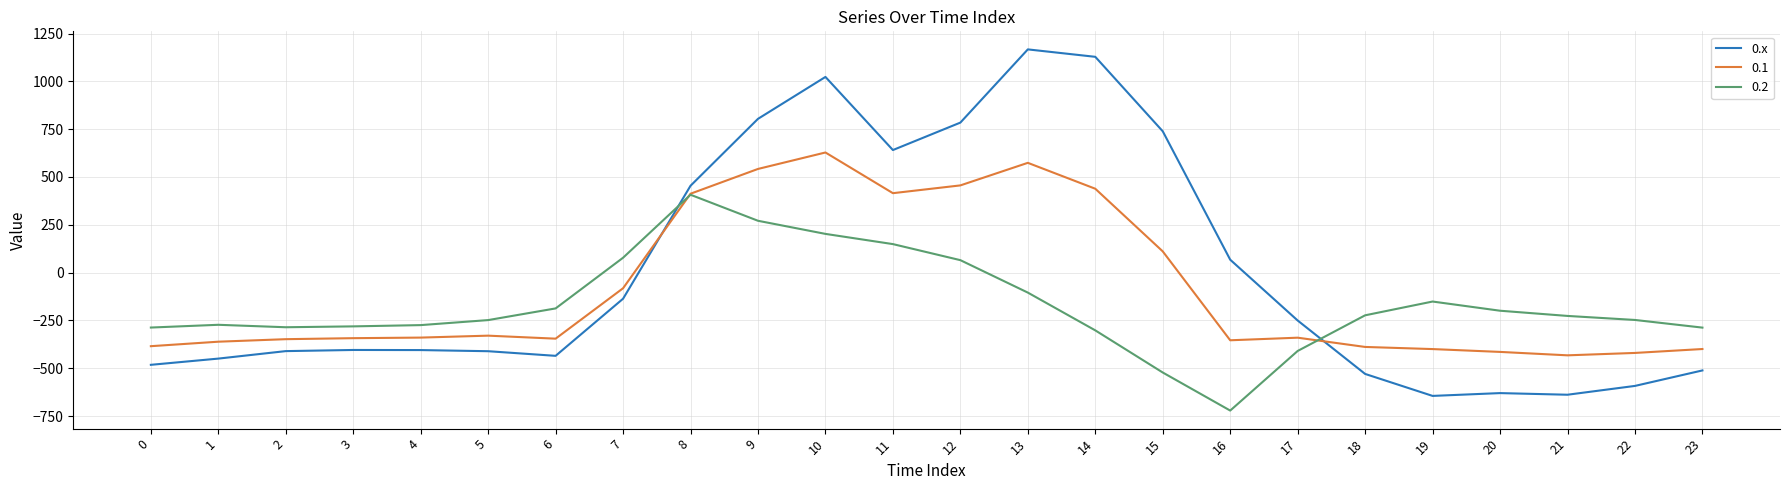

The value of 0.1 at 9 is 885.7. True or false?

False